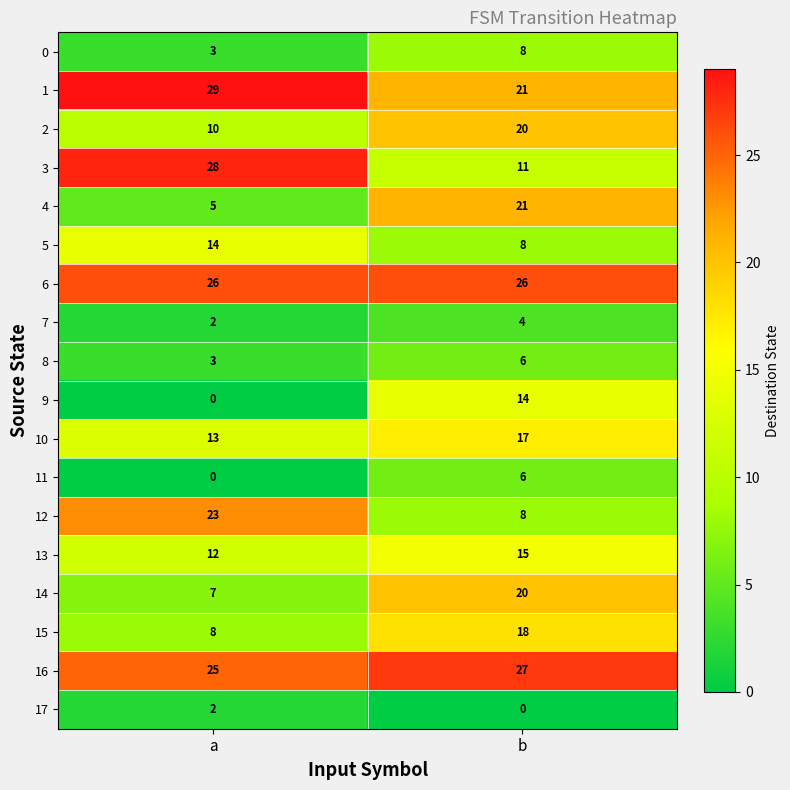

At how many categories does at least one series exceed 4?

2